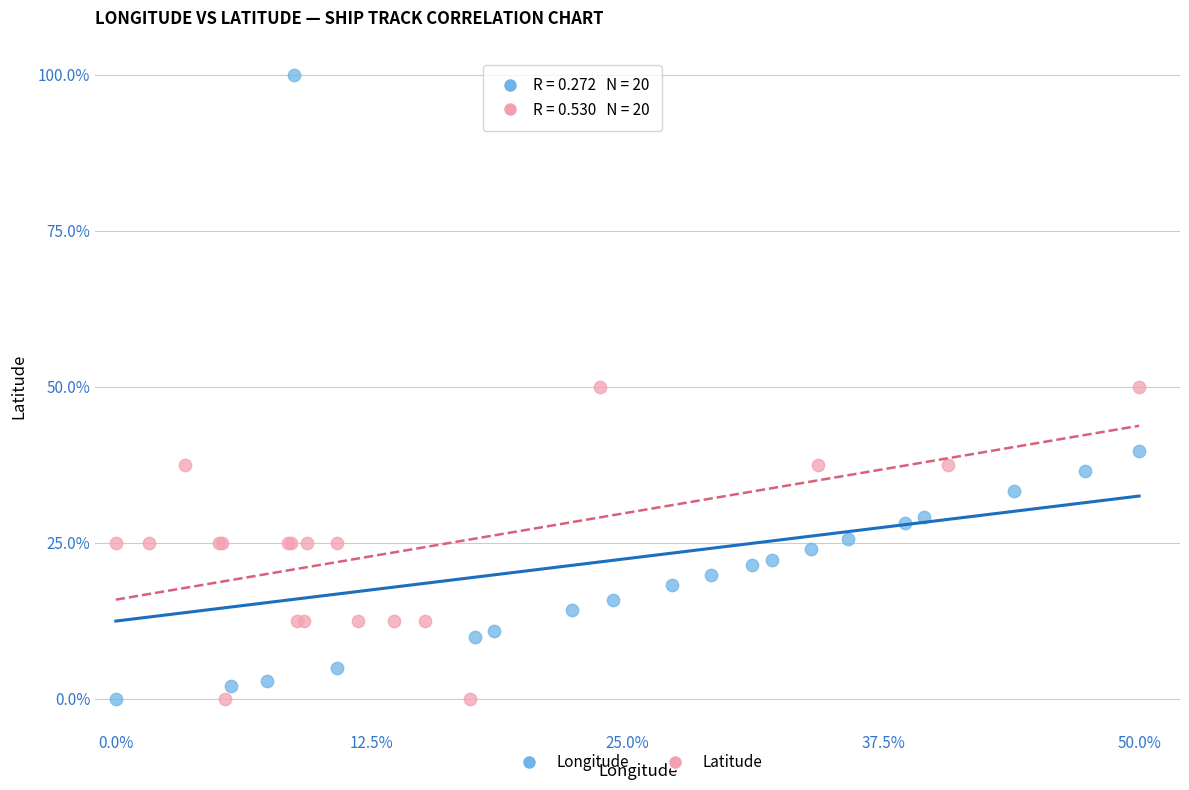

What are all the series names shown in the legend?

Longitude, Latitude